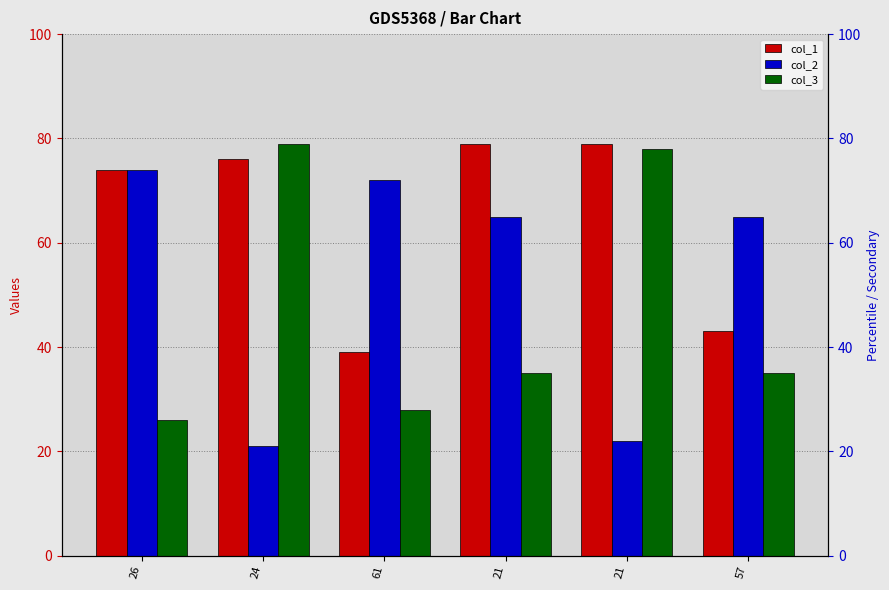

What is the value of the col_3 bar at the 1st from the left?

26